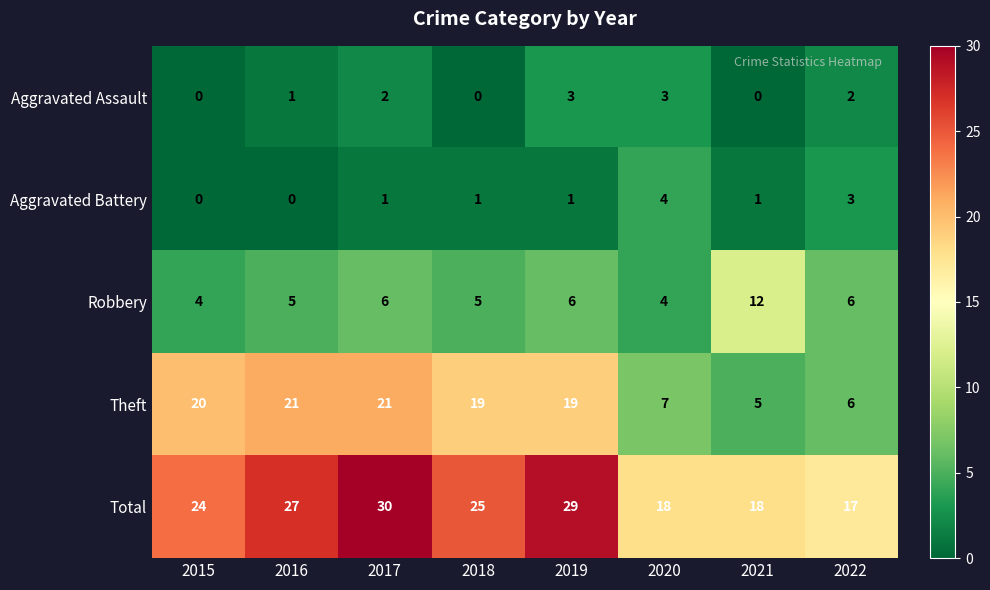

Which series has the widest spread of values?

Theft